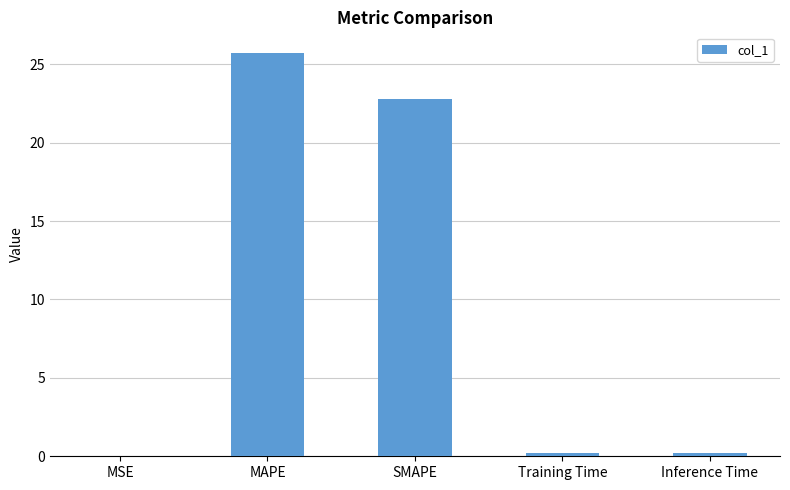

True or false: the data shows 25.7 at MAPE.

True